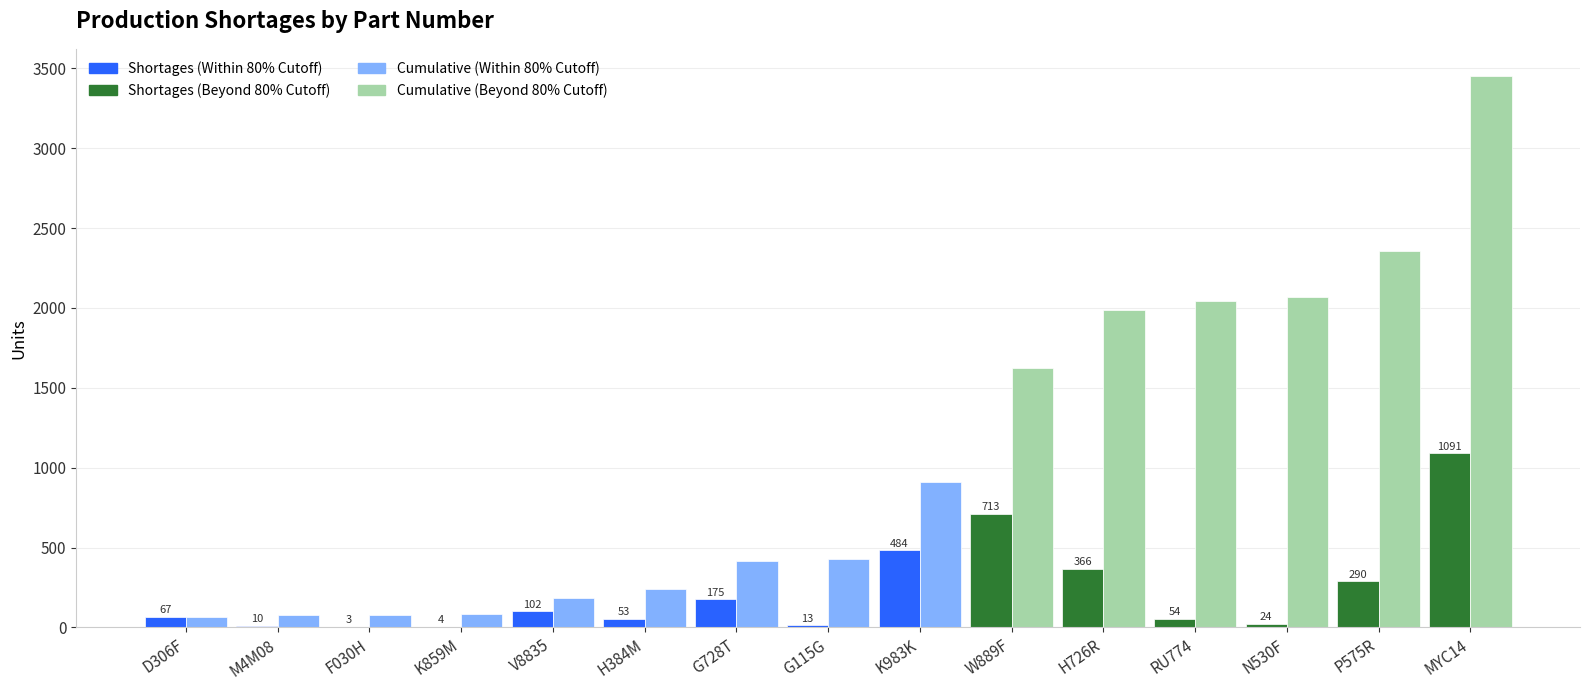

Count the number of data series in this chart.

2